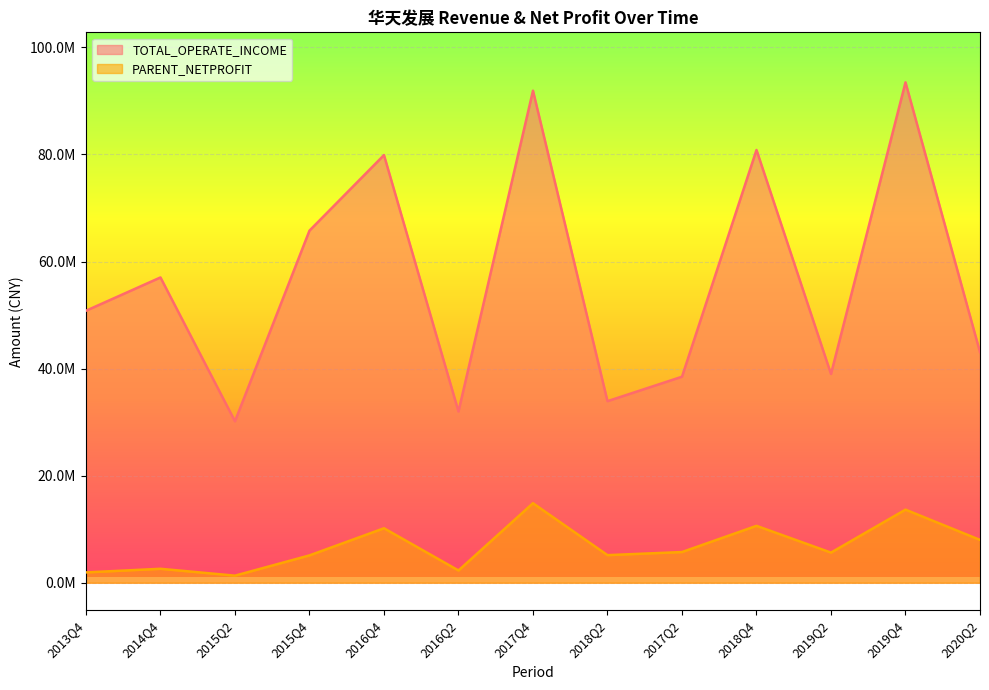

In TOTAL_OPERATE_INCOME, how many points are lower than both neighbors (excluding endpoints)?

4